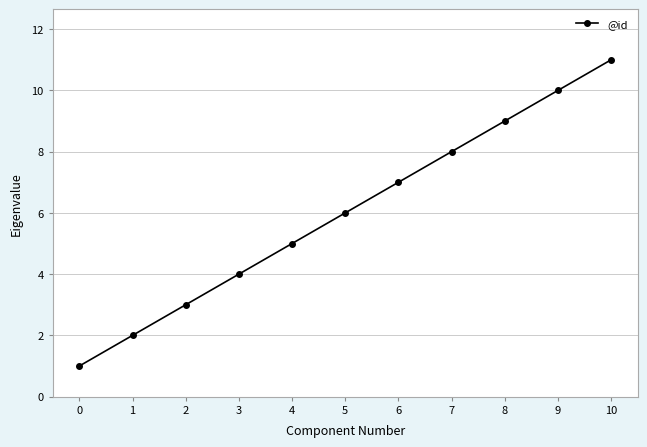

True or false: the data shows 8 at 5.

False